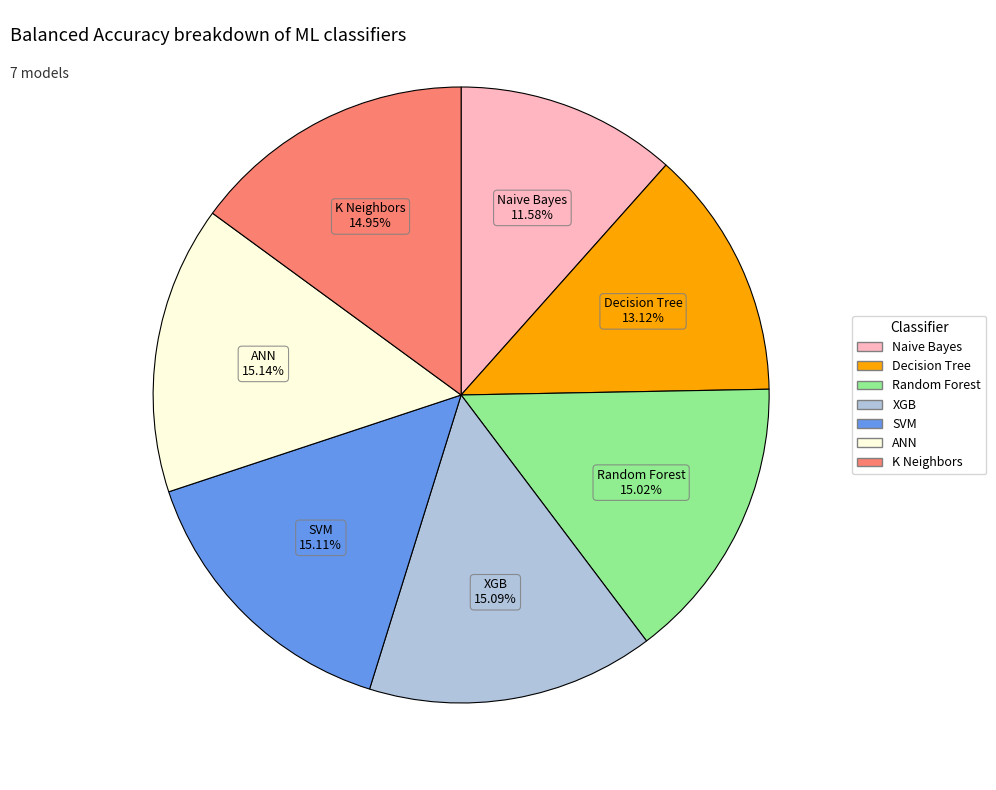

Combined, do Decision Tree and ANN account for over 50%?

No